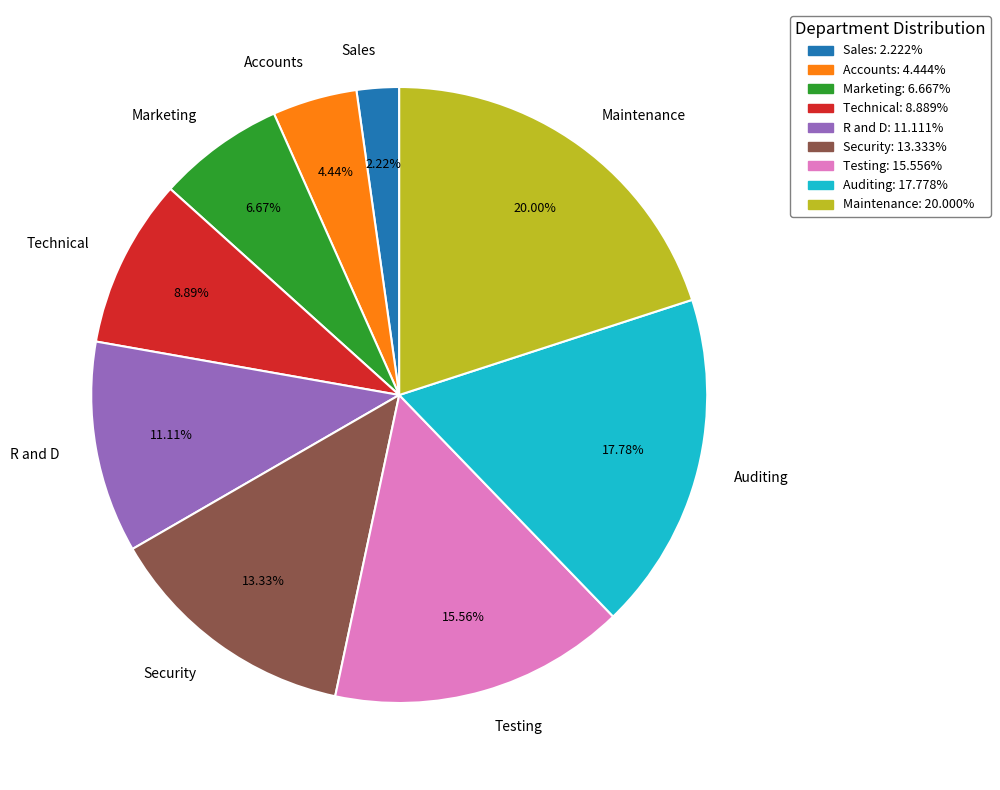

Which slice is the smallest?

Sales